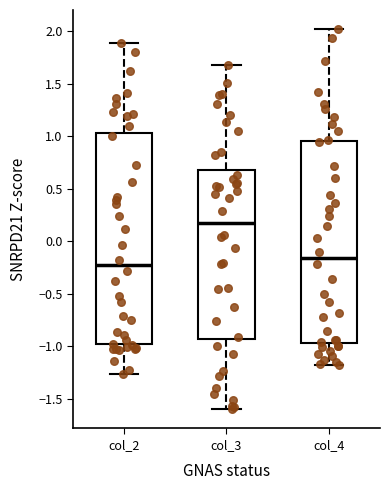

Where is the upper edge of the box for col_3 on the y-axis? The values are not printed on the chart, so give them approximately, as read against the axis.

0.70